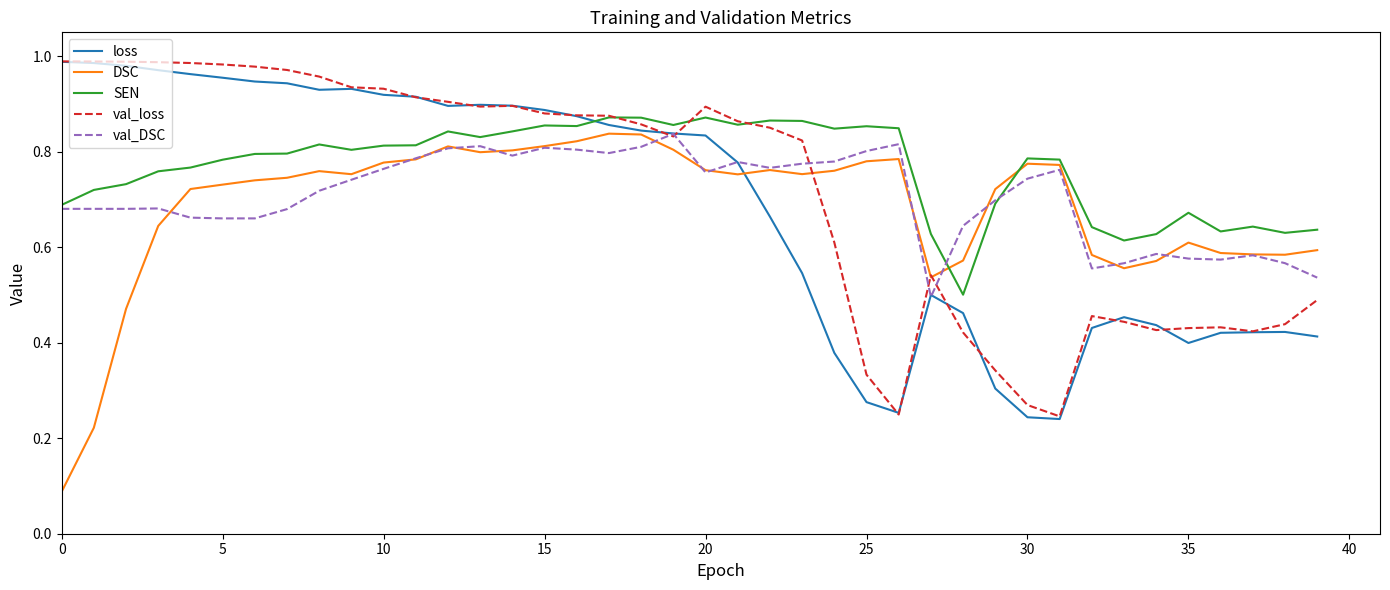

How many lines are shown in the chart?

5